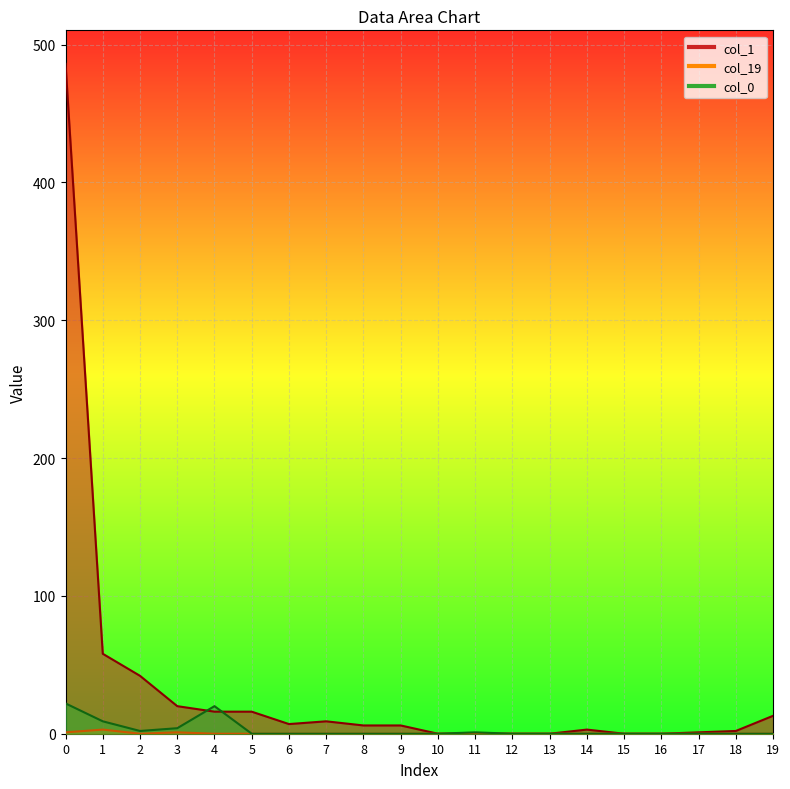

Which has a higher value, 2 or 1?

1